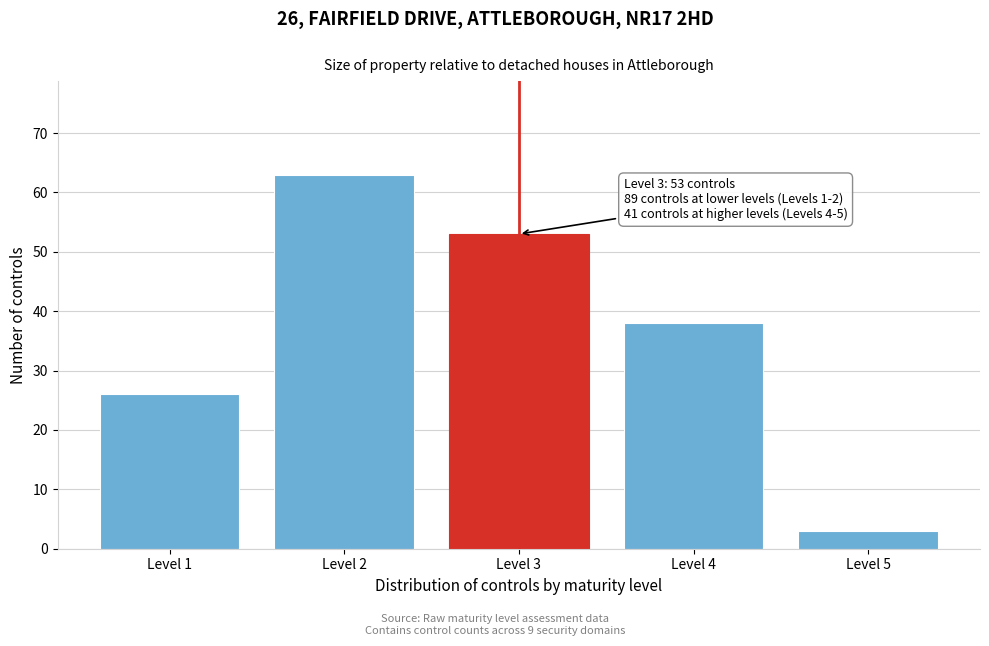

Reading left to right, extract all data points from this chart.

Level 1=26	Level 2=63	Level 3=53	Level 4=38	Level 5=3